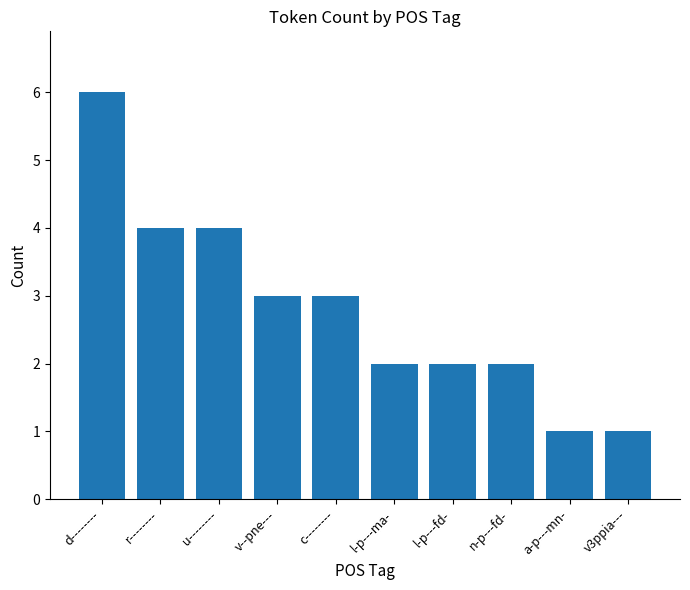

Reading left to right, what are all the values shown in this chart?

6	4	4	3	3	2	2	2	1	1